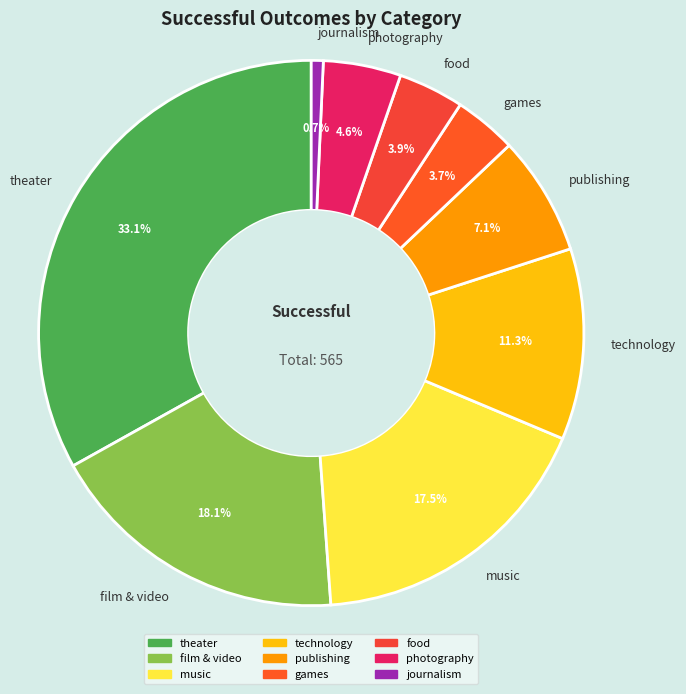

What percentage is the technology slice, to the nearest percent?

11%